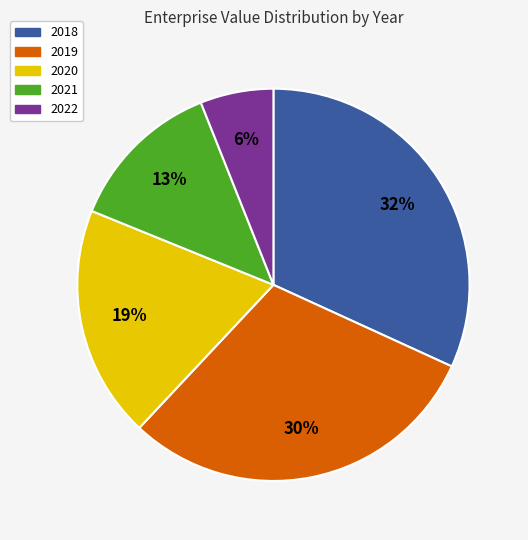

Between 2022 and 2019, which is larger?

2019